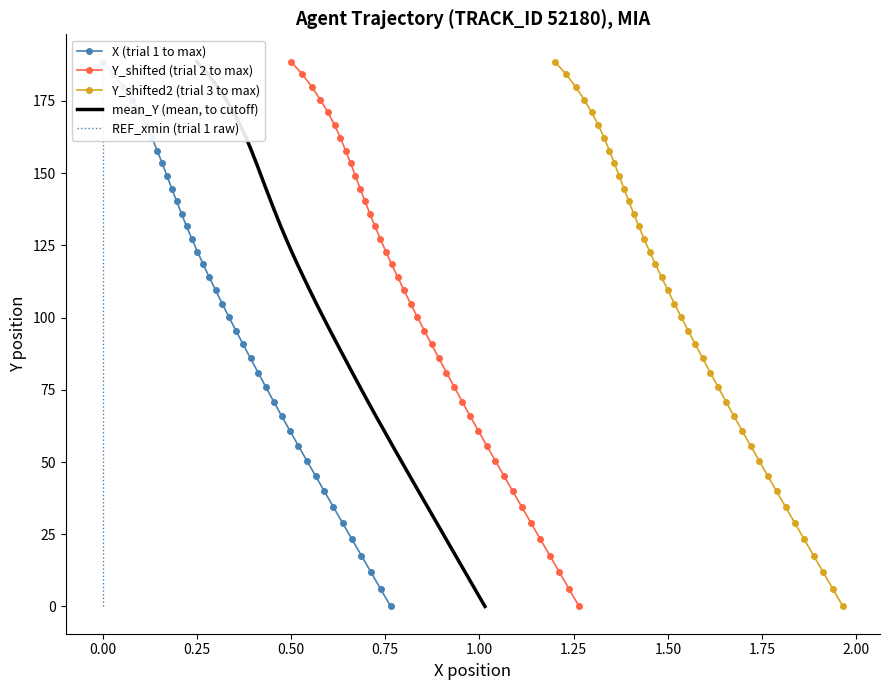

What is the value of the Y_shifted2 (trial 3 to max) point at the 25th from the left?

81.0